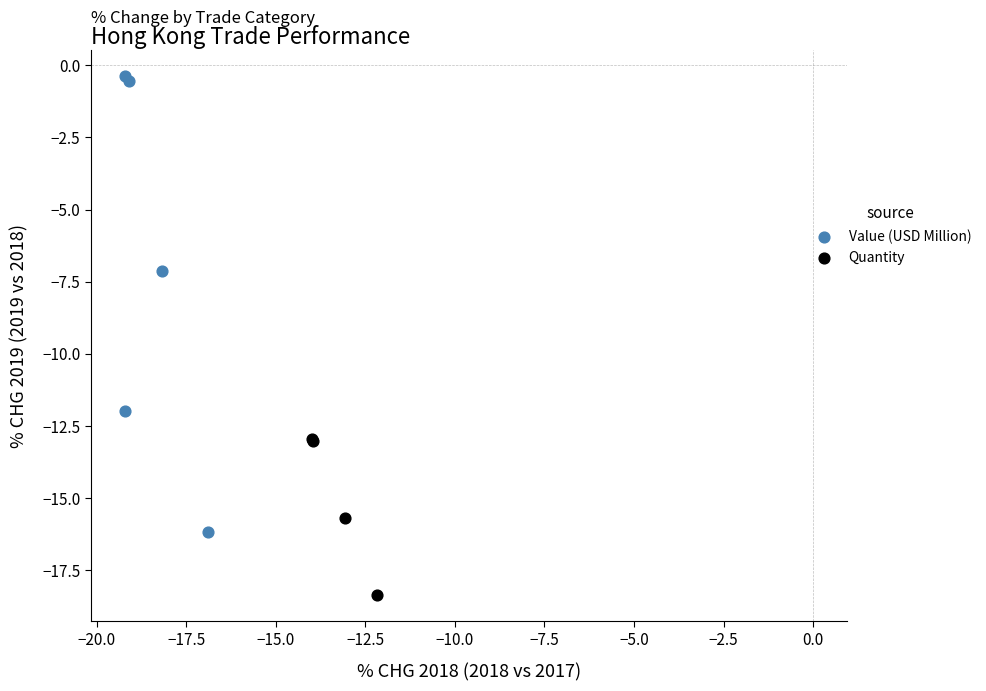

What are all the series names shown in the legend?

Value (USD Million), Quantity